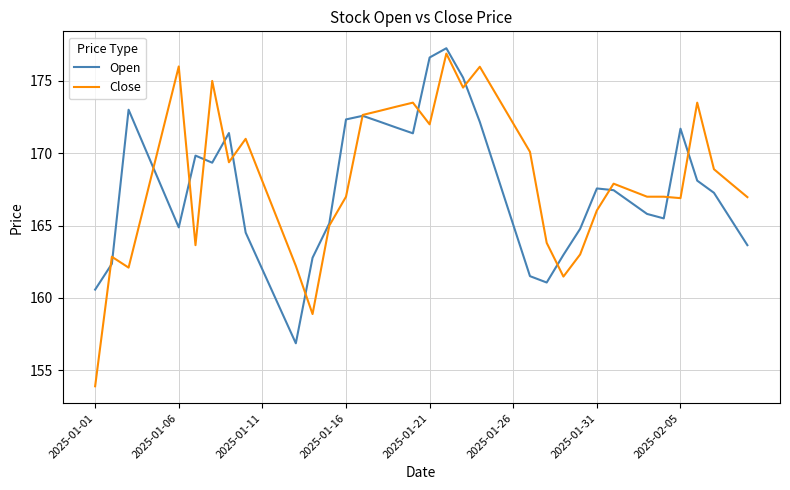

Which series ends up on top after the final intersection of Open and Close?

Close